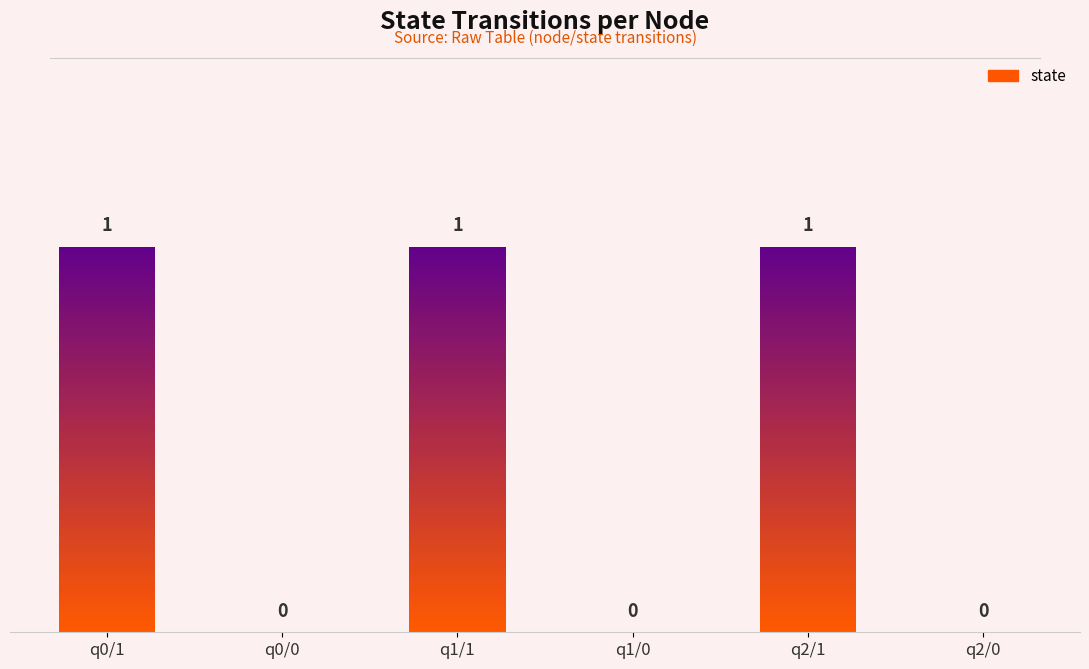

Count the values in the range 0 to 1.

6